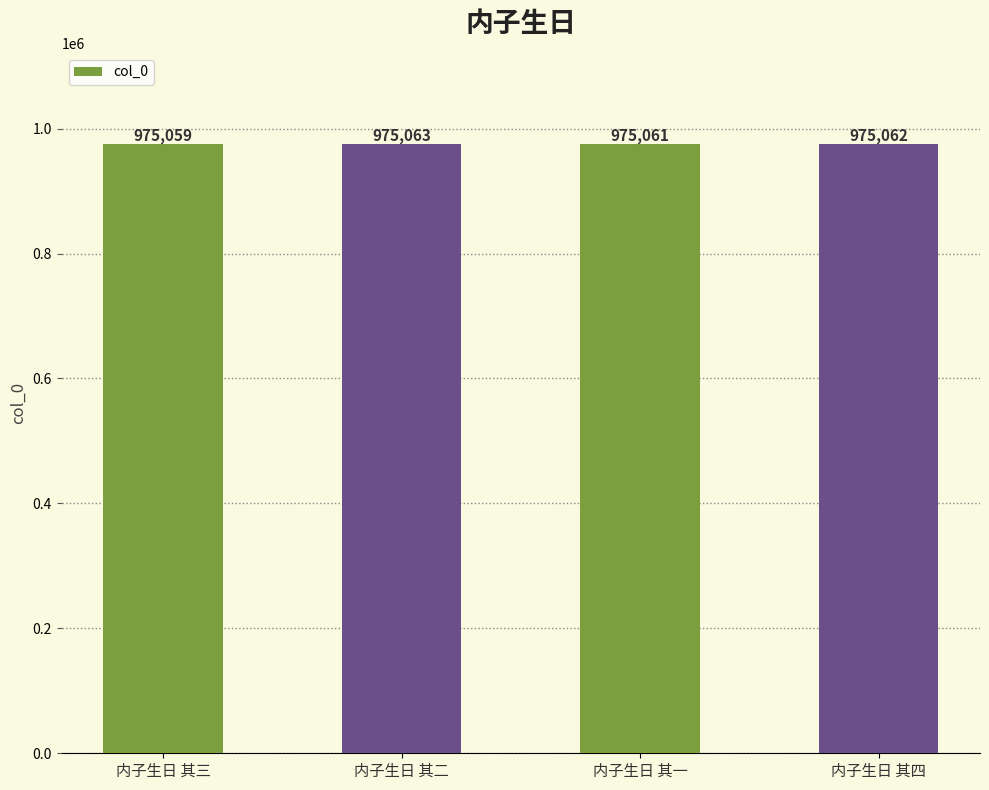

What is the change in value from 内子生日 其三 to 内子生日 其二?

+4